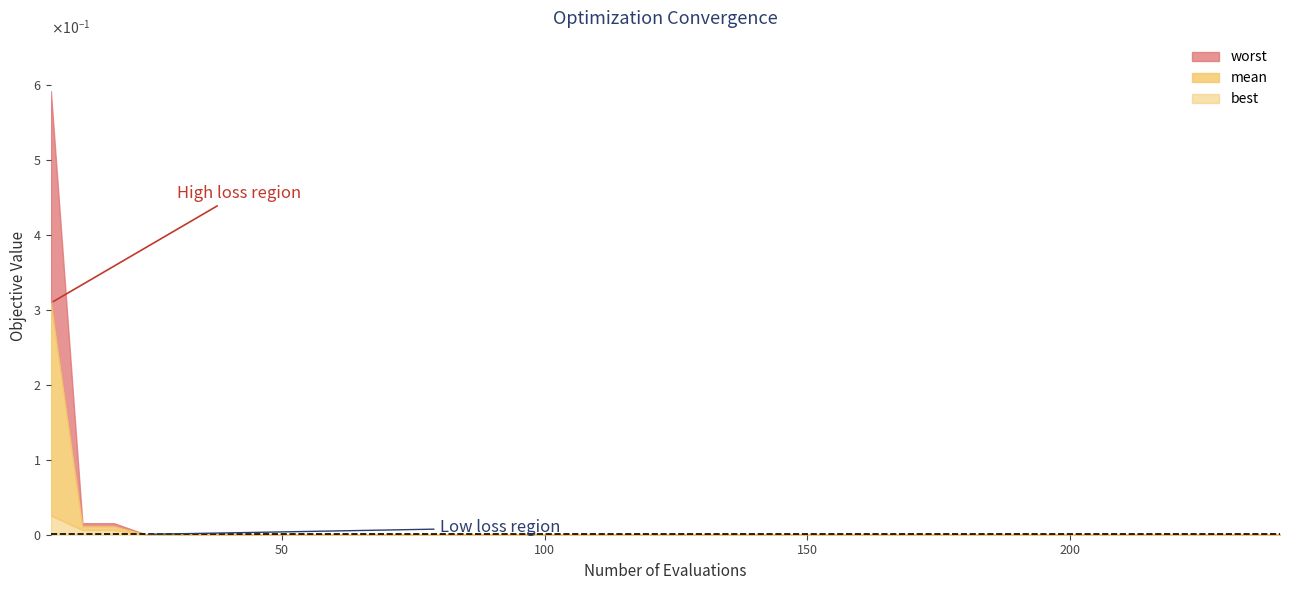

At how many categories does at least one series exceed 0?

40